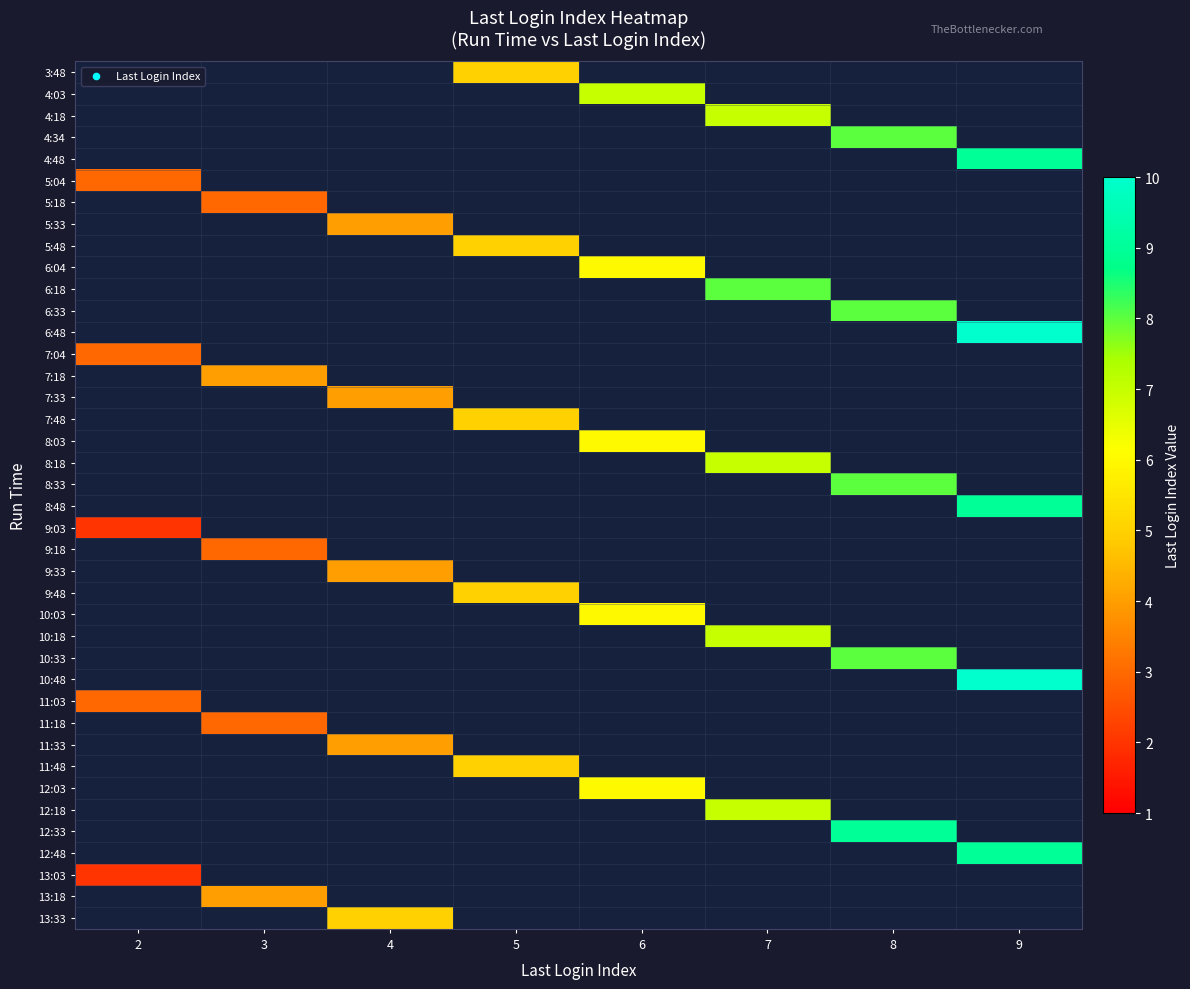

True or false: 11:33 has a value of 4.0 at 4.

True